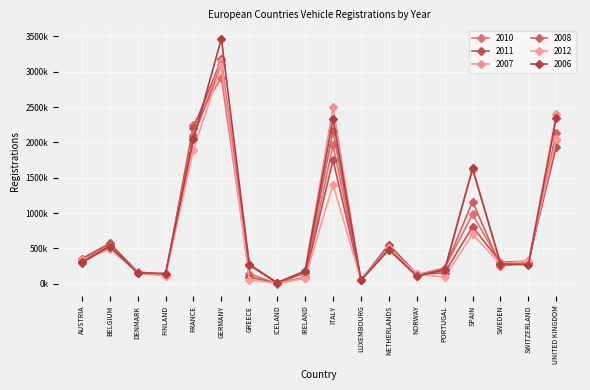

What position from the right is FRANCE?

14